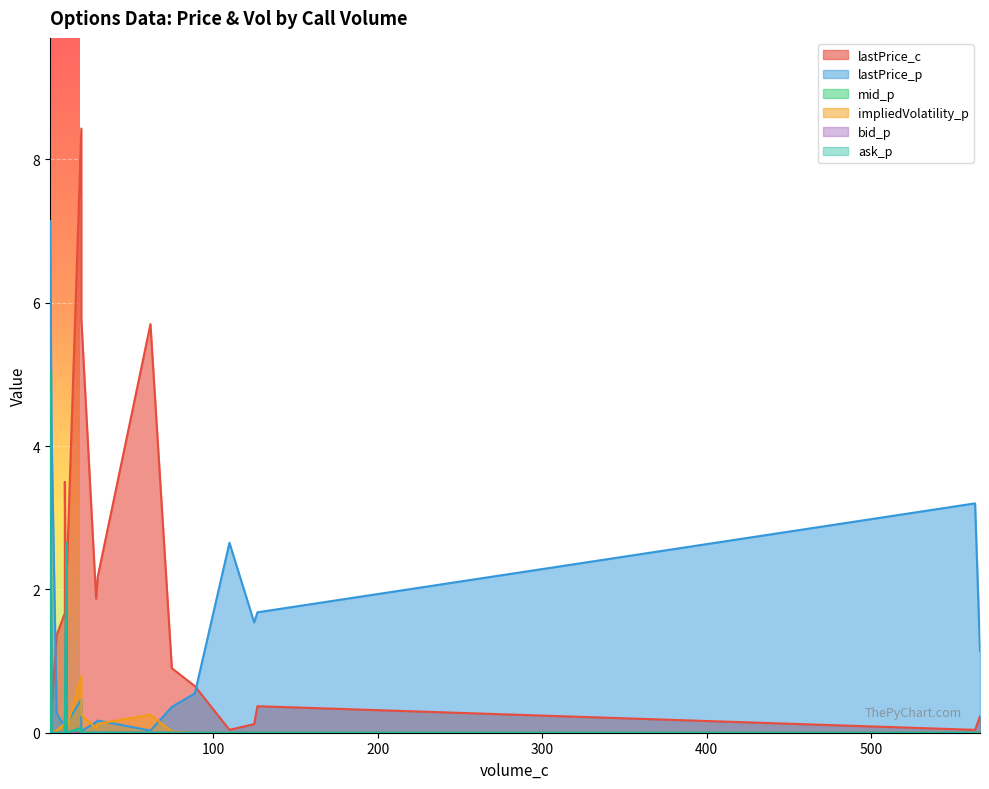

What is the average value of the ask_p series?

0.4